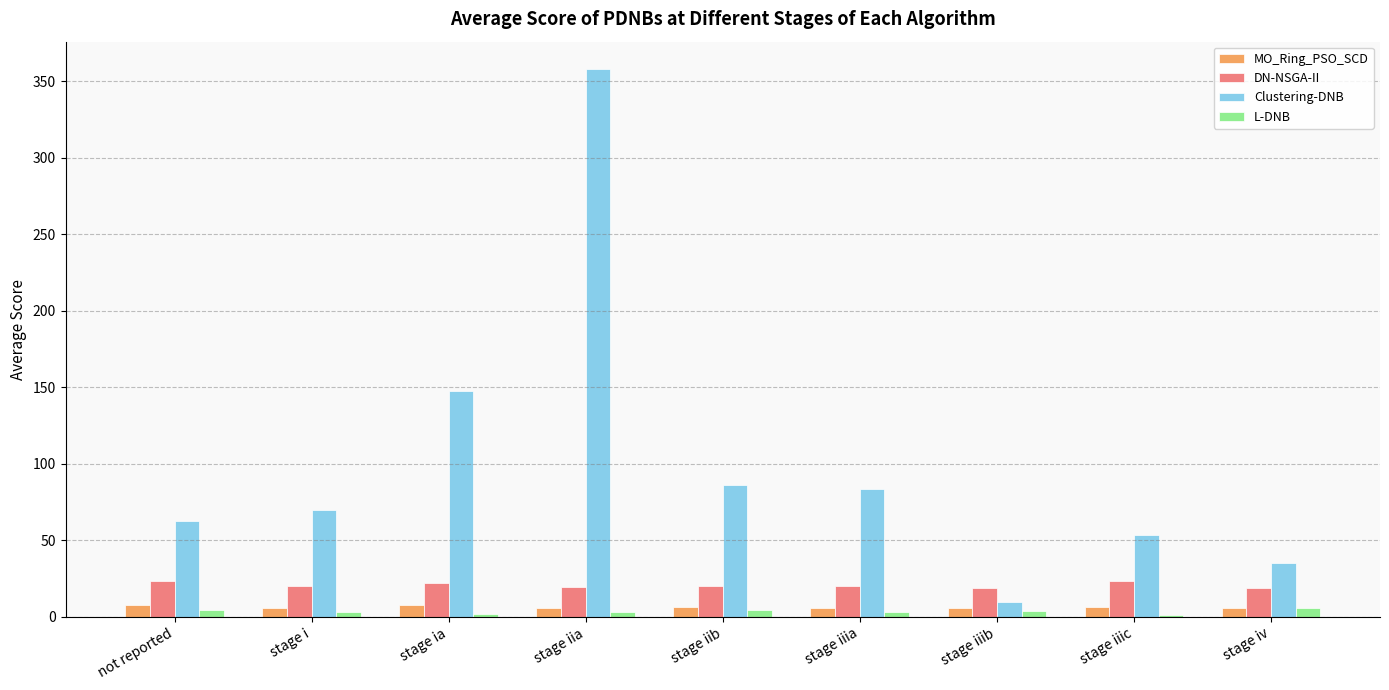

How many bars are there in each group?

4